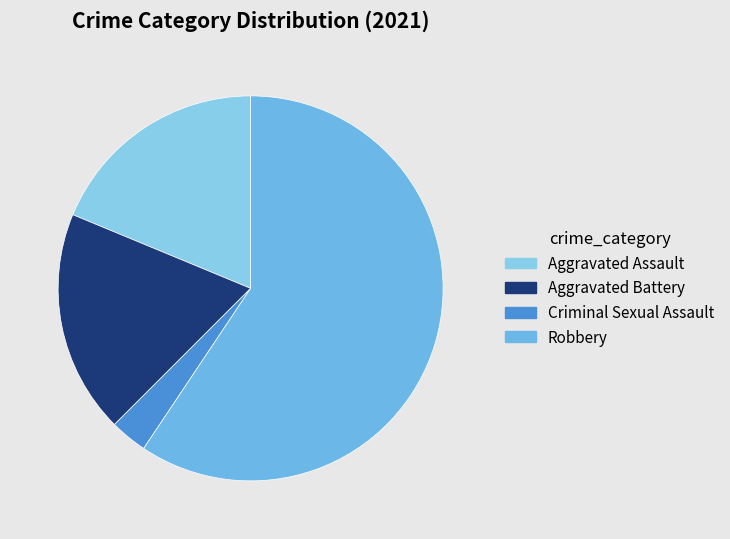

Which slice is the smallest?

Criminal Sexual Assault